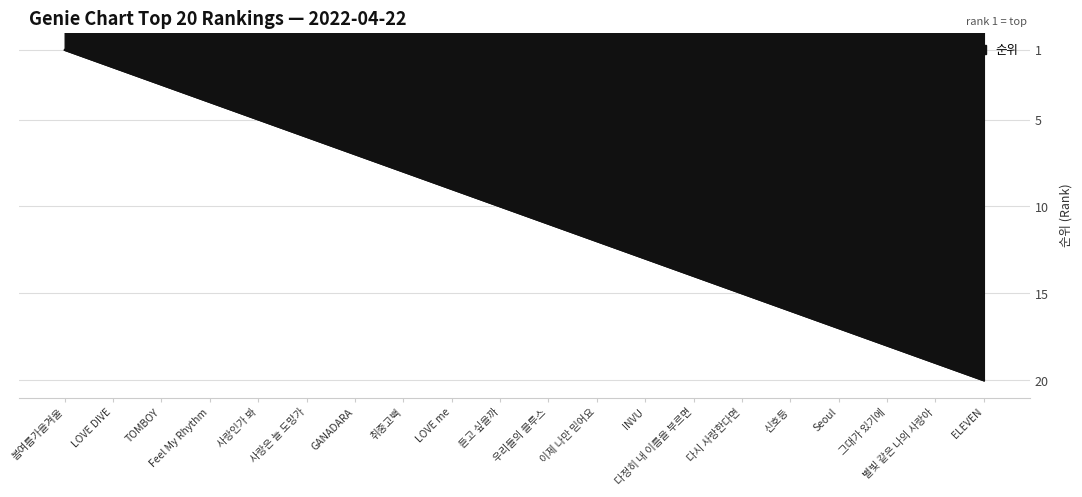

Reading left to right, list all the values displayed in this chart.

1	2	3	4	5	6	7	8	9	10	11	12	13	14	15	16	17	18	19	20